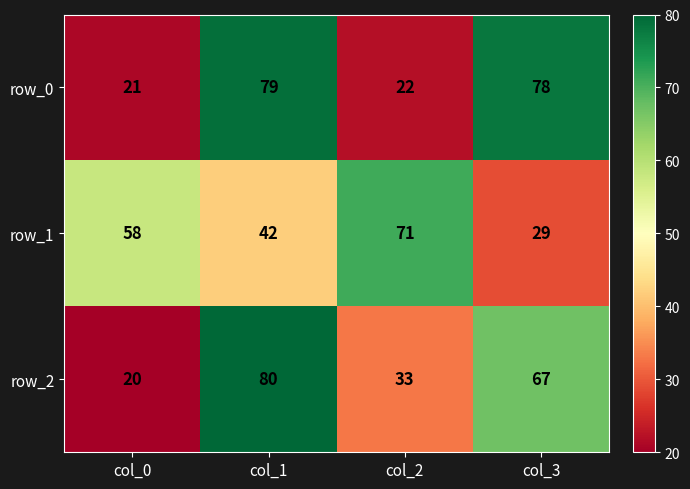

The value of row_1 at col_1 is 19. True or false?

False